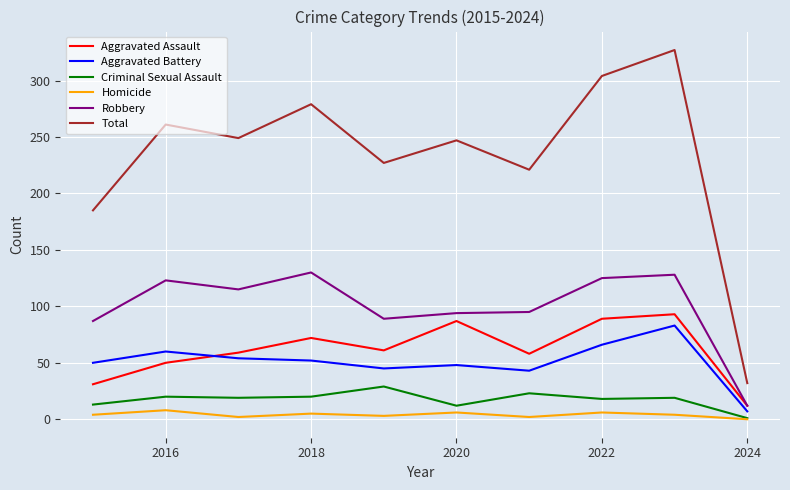

Which series has the largest range (max minus min)?

Total